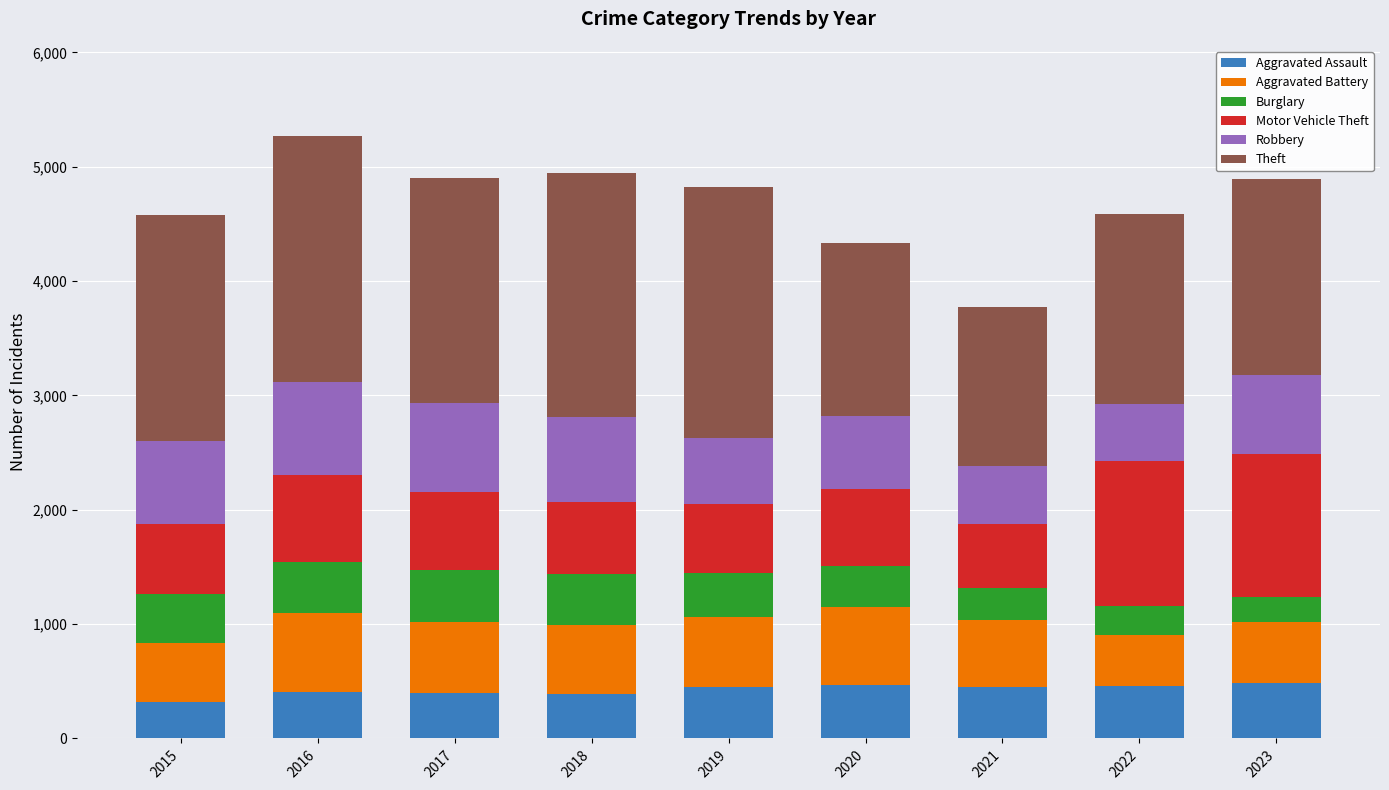

The value of Aggravated Assault at 2023 is 488. True or false?

True